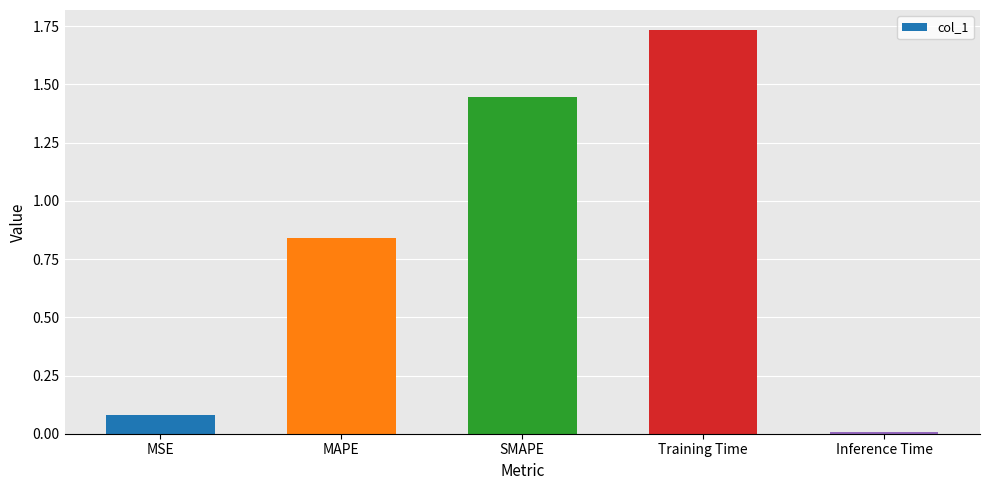

What is the label of the 1st bar from the left?

MSE